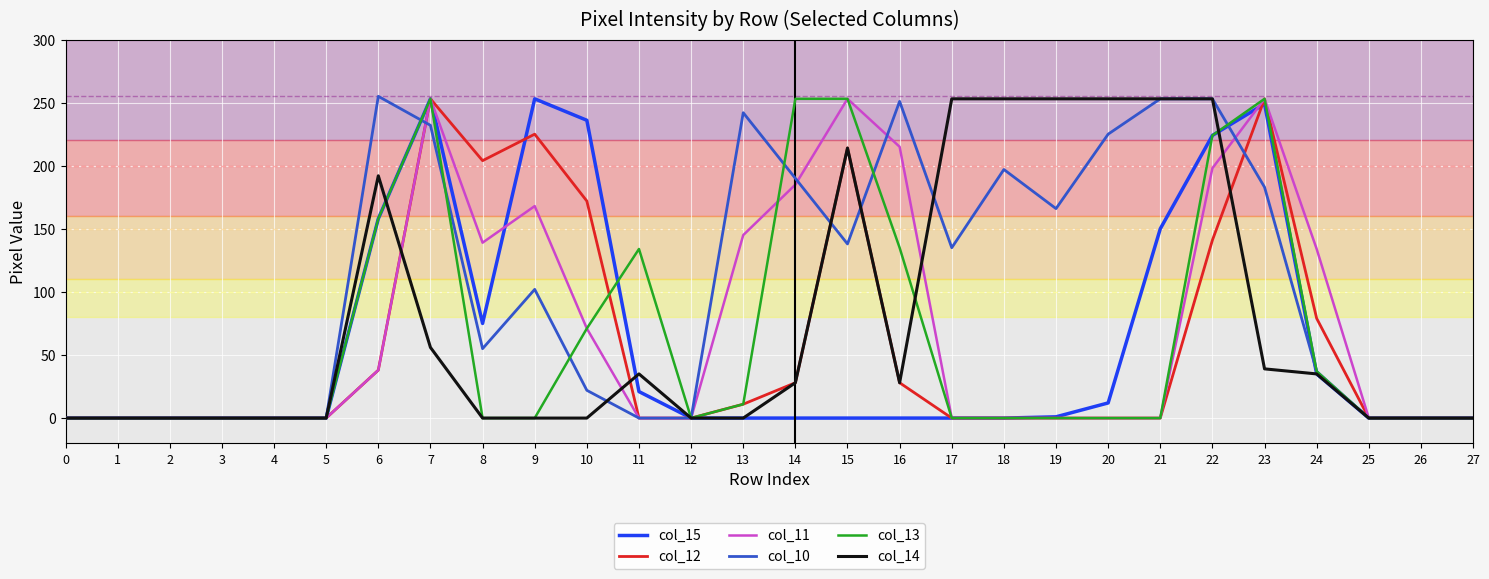

How many values in the col_12 series exceed 0?

12